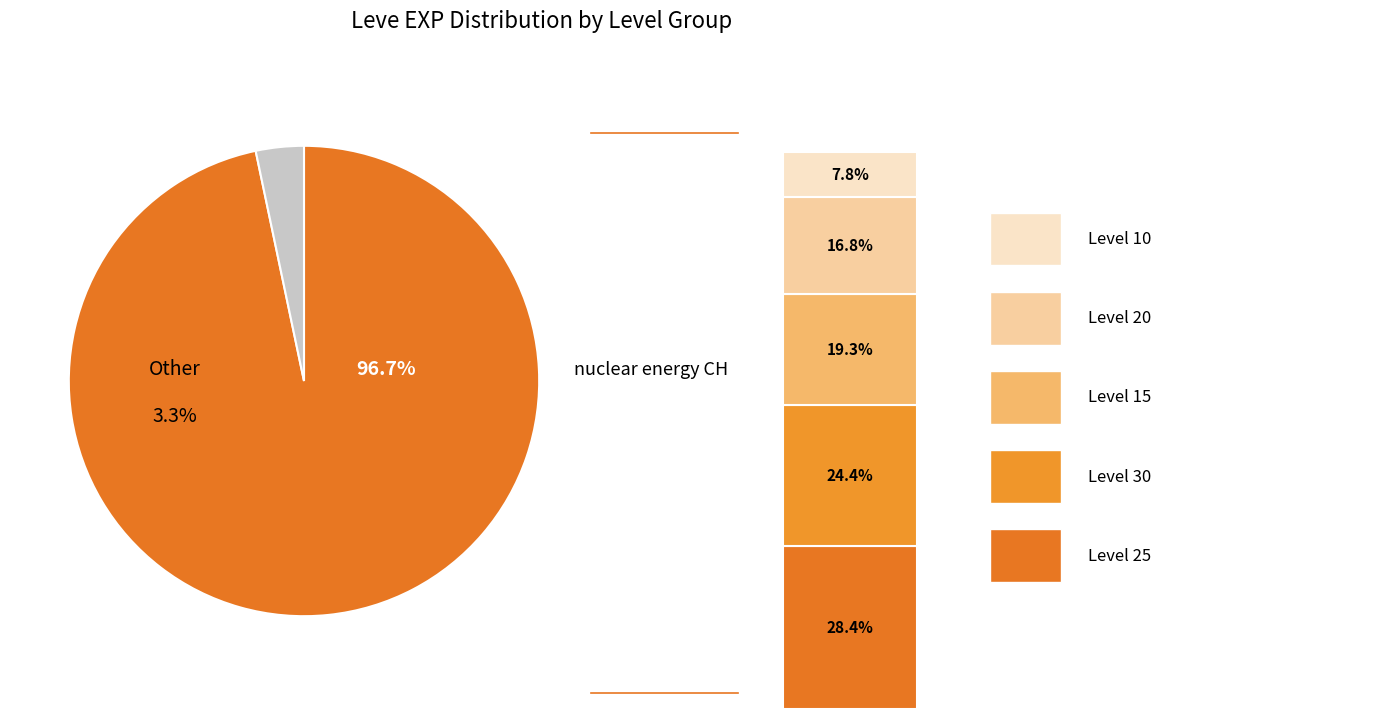

To the nearest percent, what is the average slice percentage?

14%